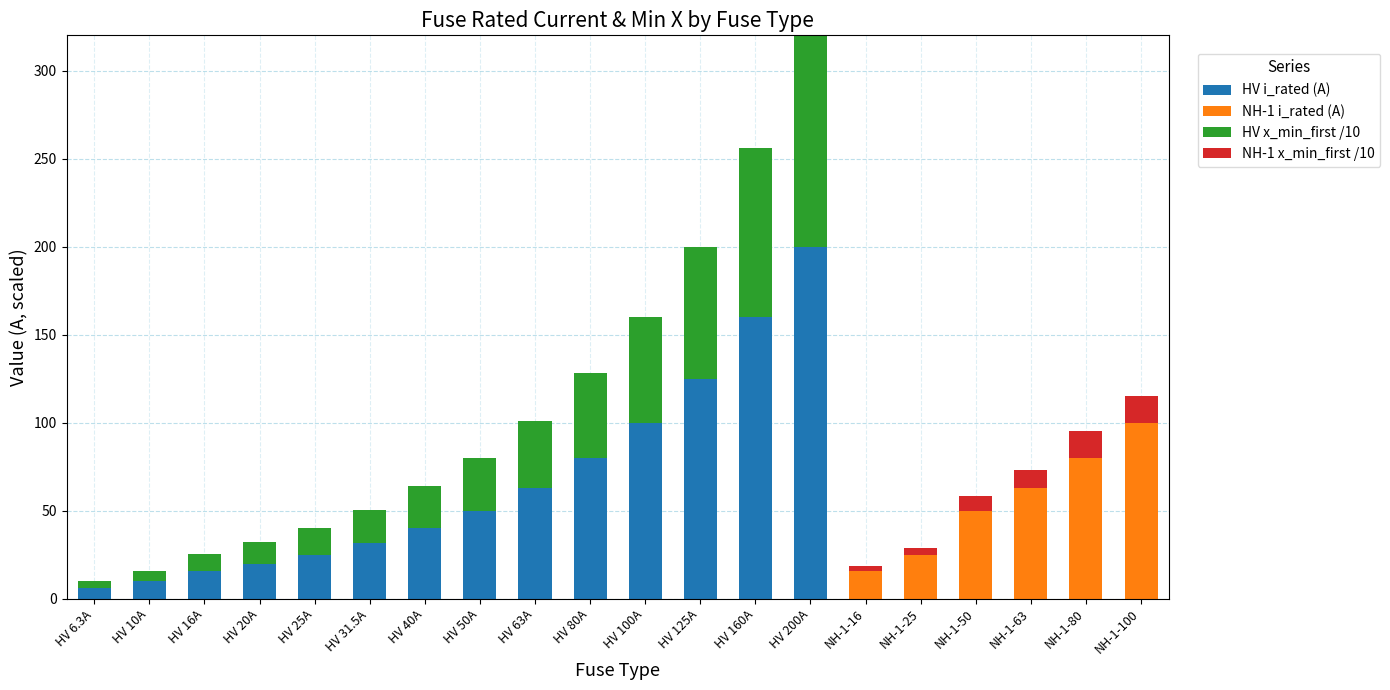

The HV i_rated (A) series shows 10.0 at HV 10A. True or false?

True